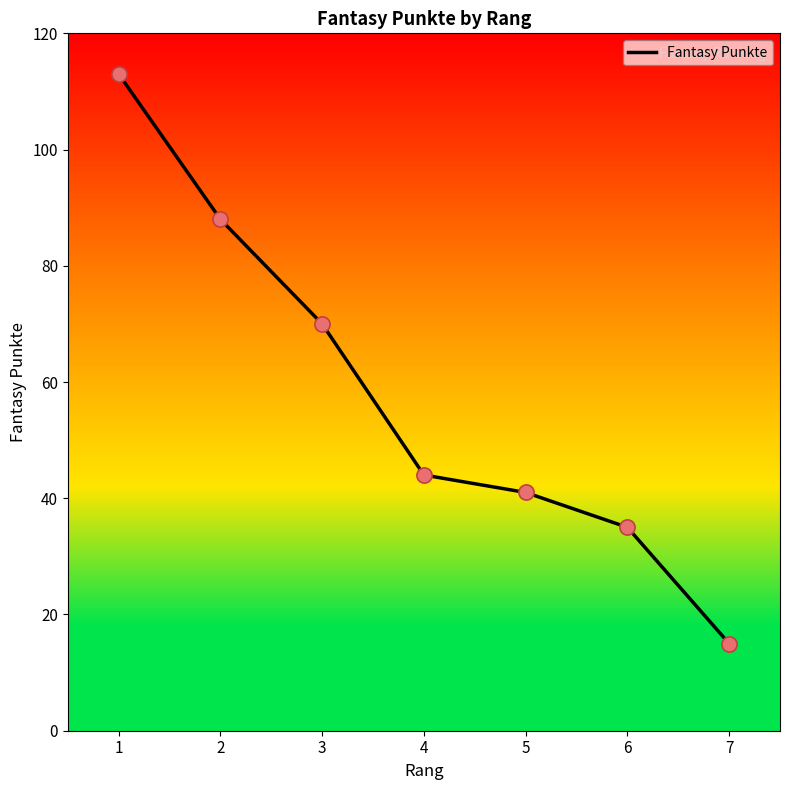

Between 5 and 1, which is larger?

1